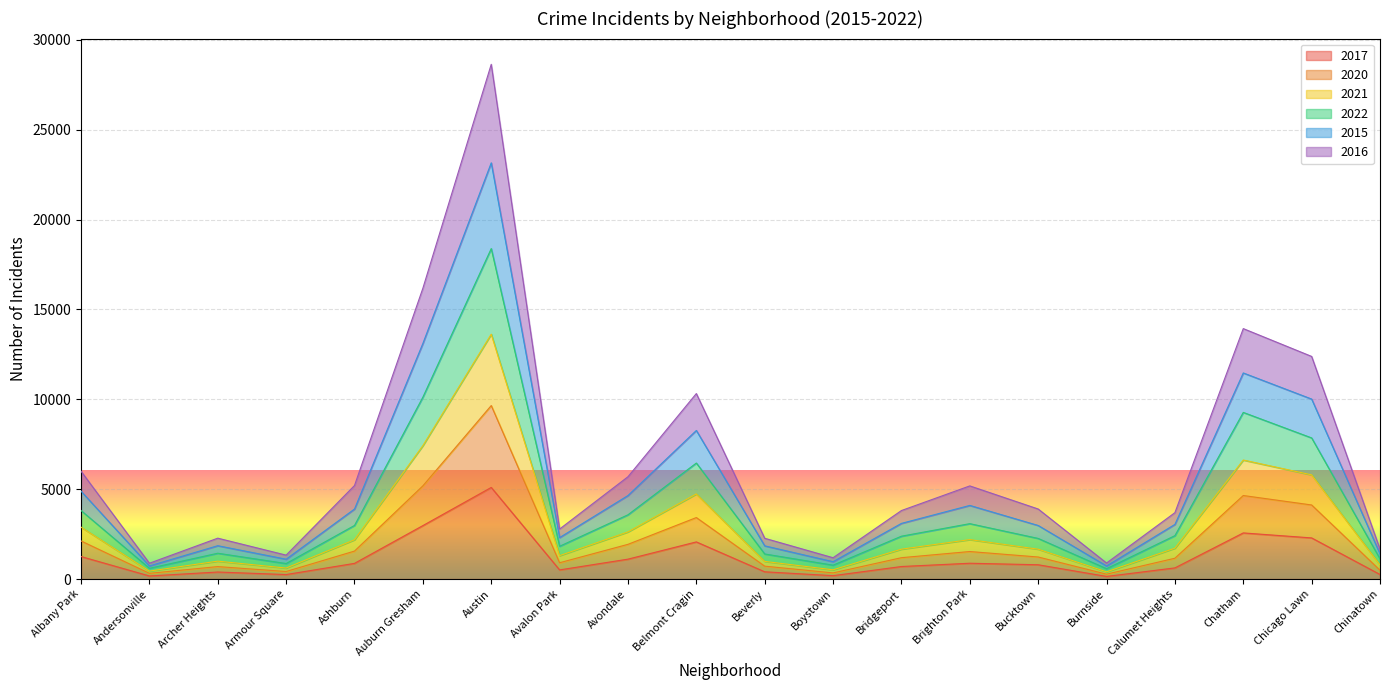

True or false: 2021 and 2015 cross at least once.

False